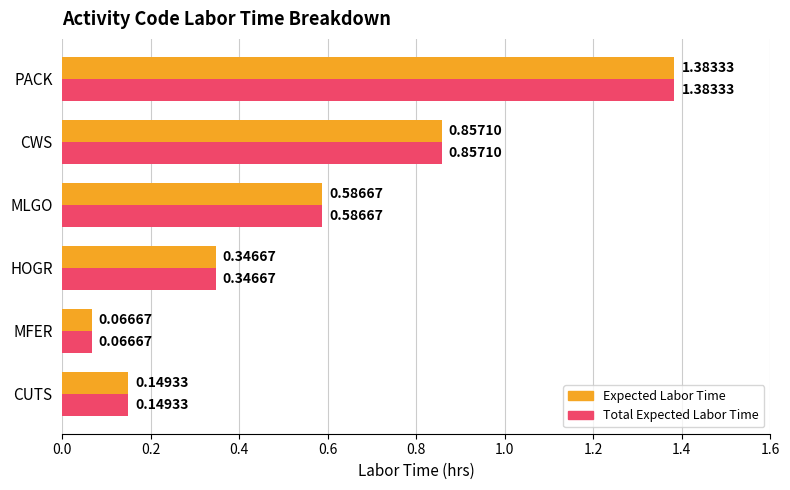

Which category has the lowest value across all series?

MFER